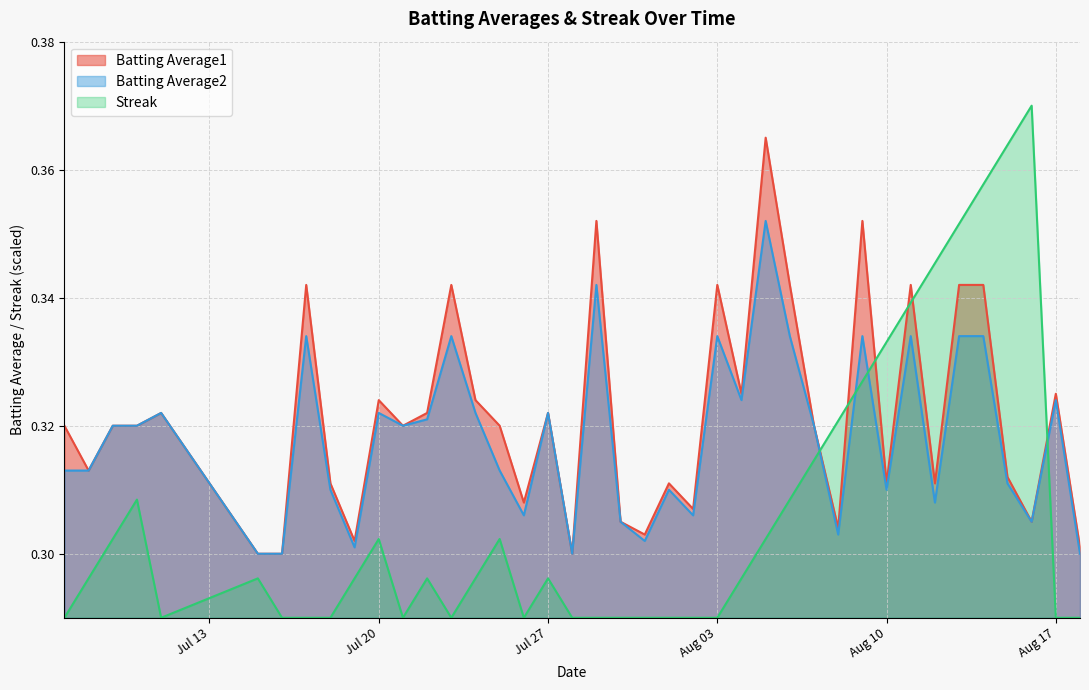

Does the chart display data point markers on the line(s)?

No